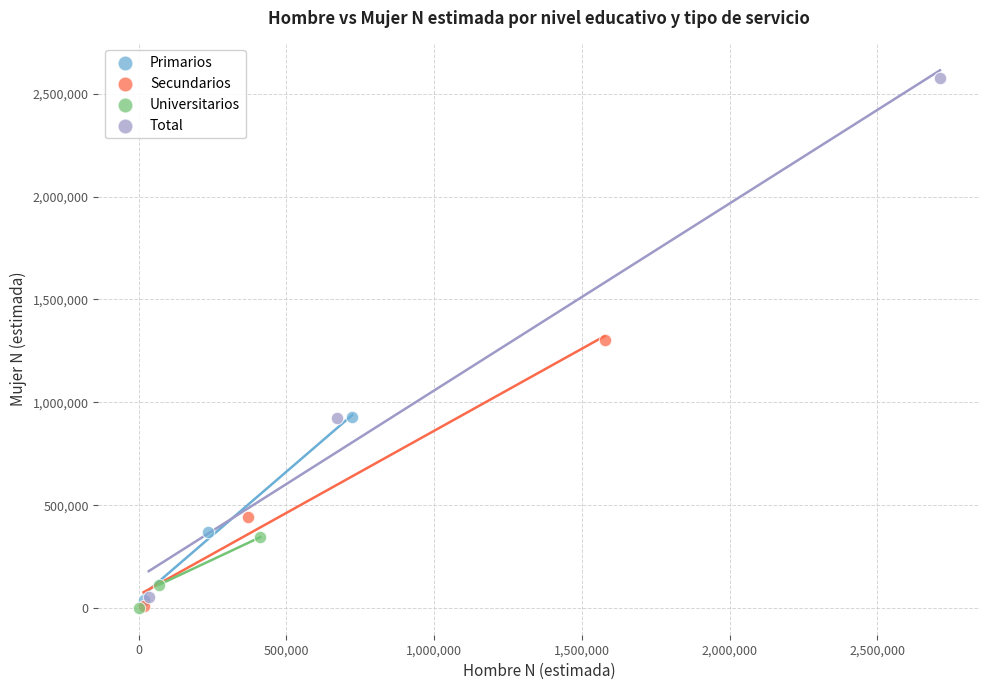

Which series has the largest Y range (max minus min)?

Total